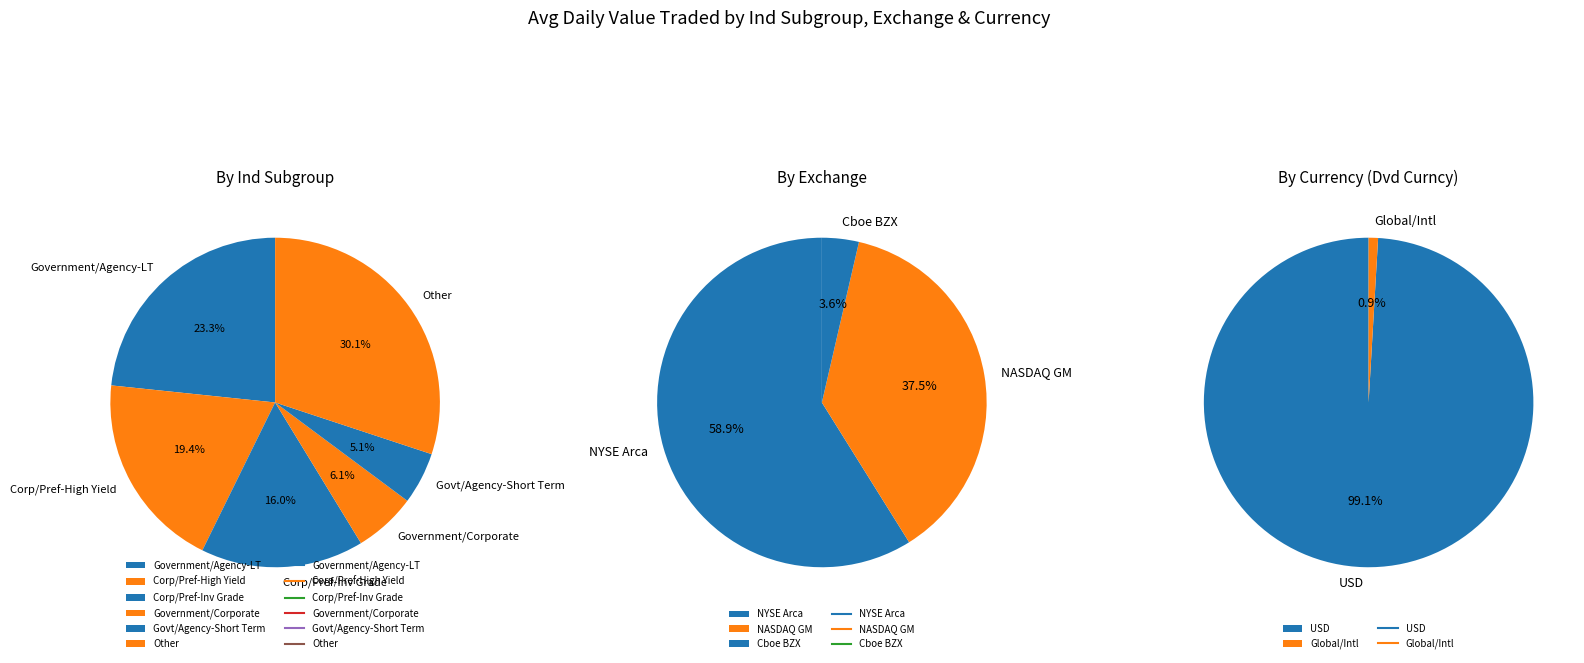

Which slice is the largest?

USD